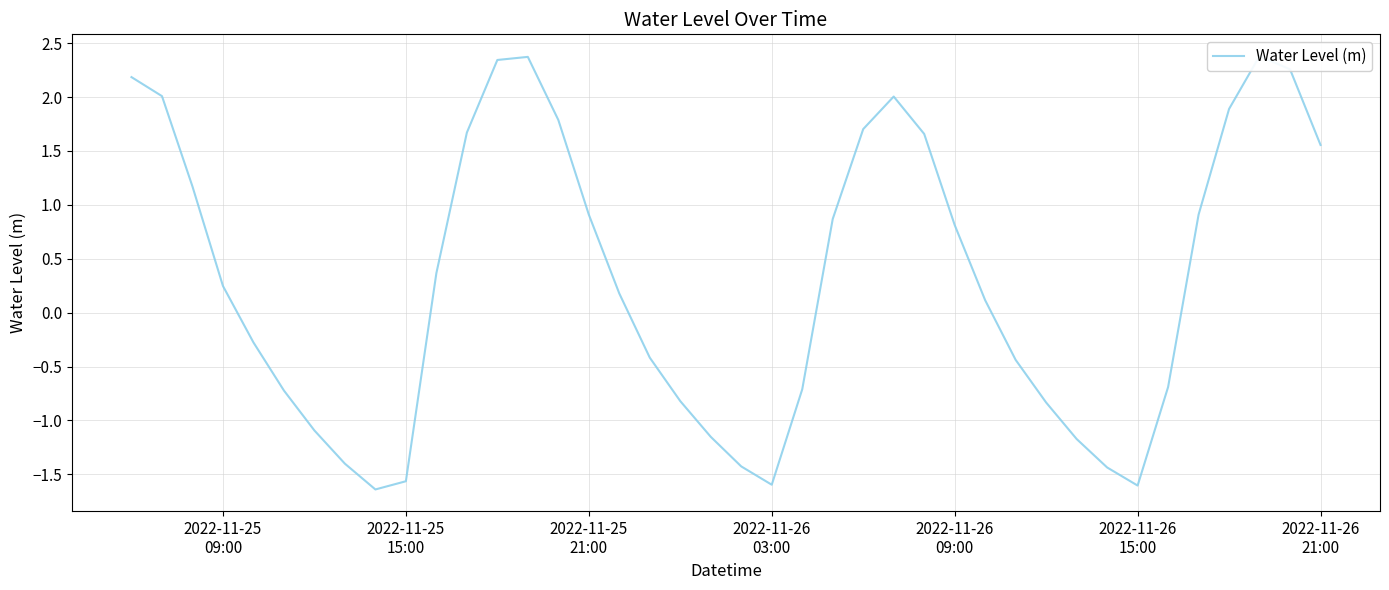

How many lines are shown in the chart?

1